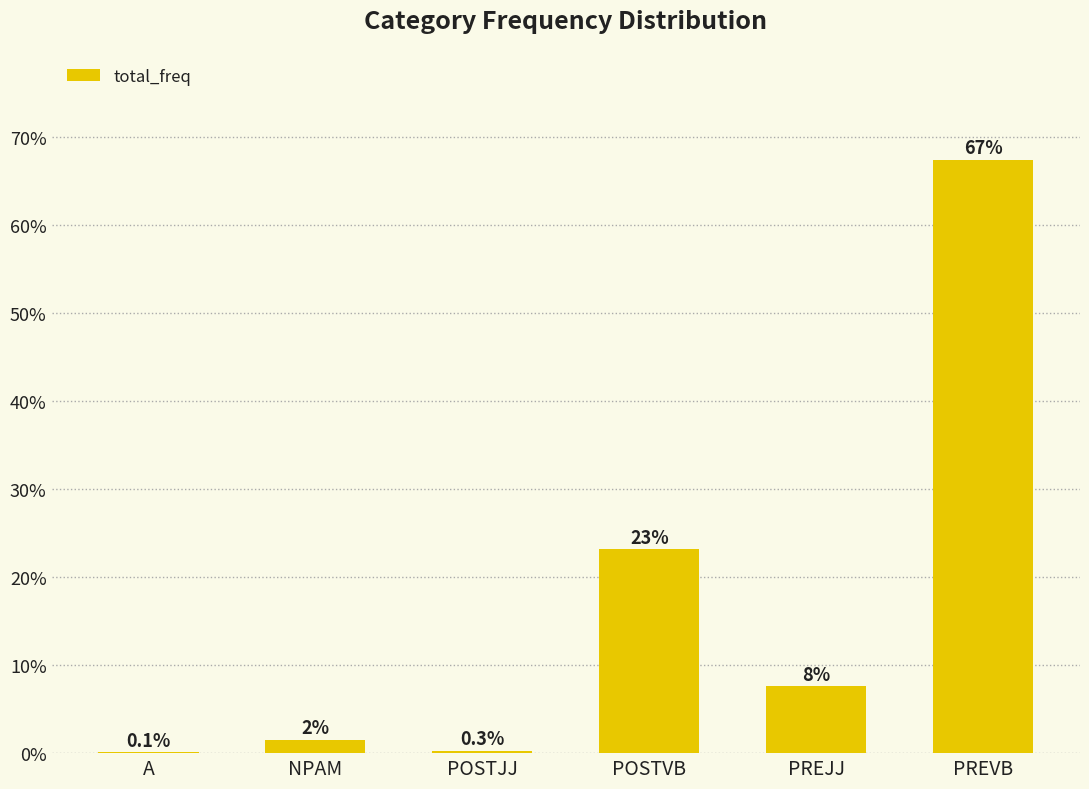

What is the approximate value at POSTVB?

23.1